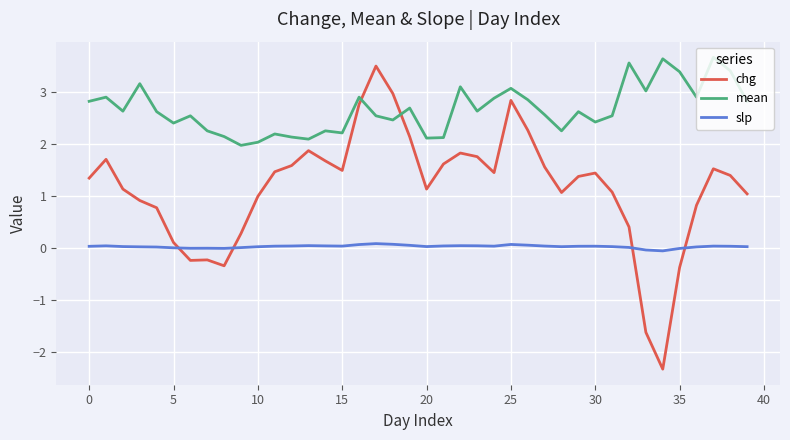

True or false: slp and mean cross at least once.

False